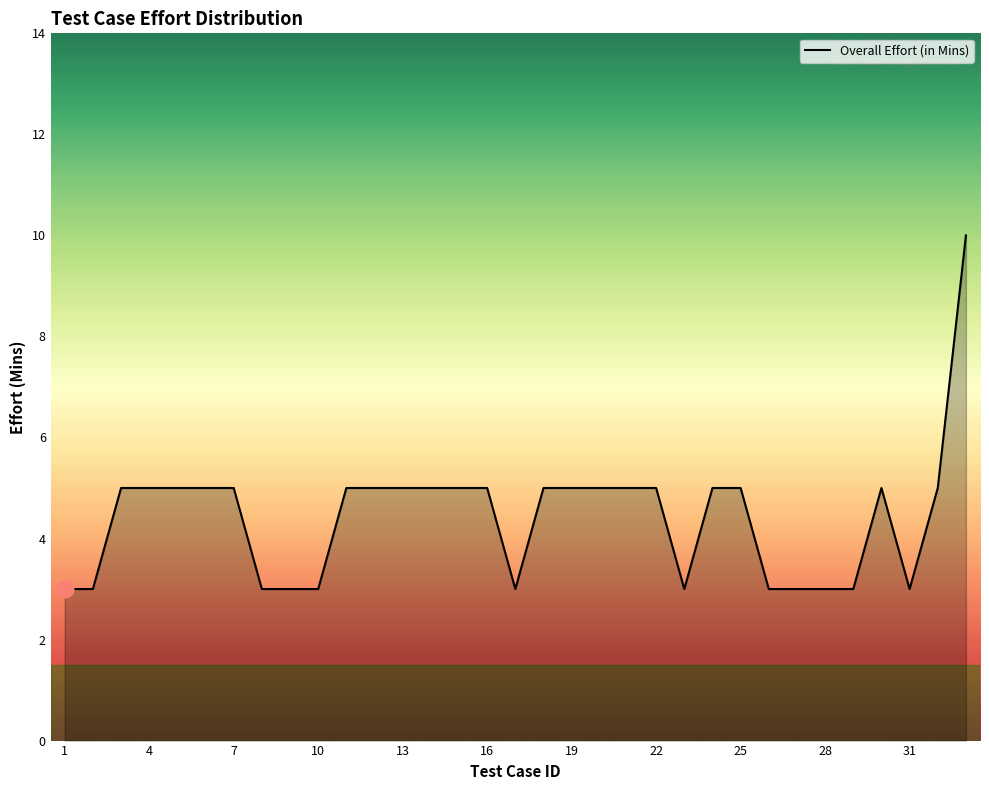

How many values are between 3 and 5?

32